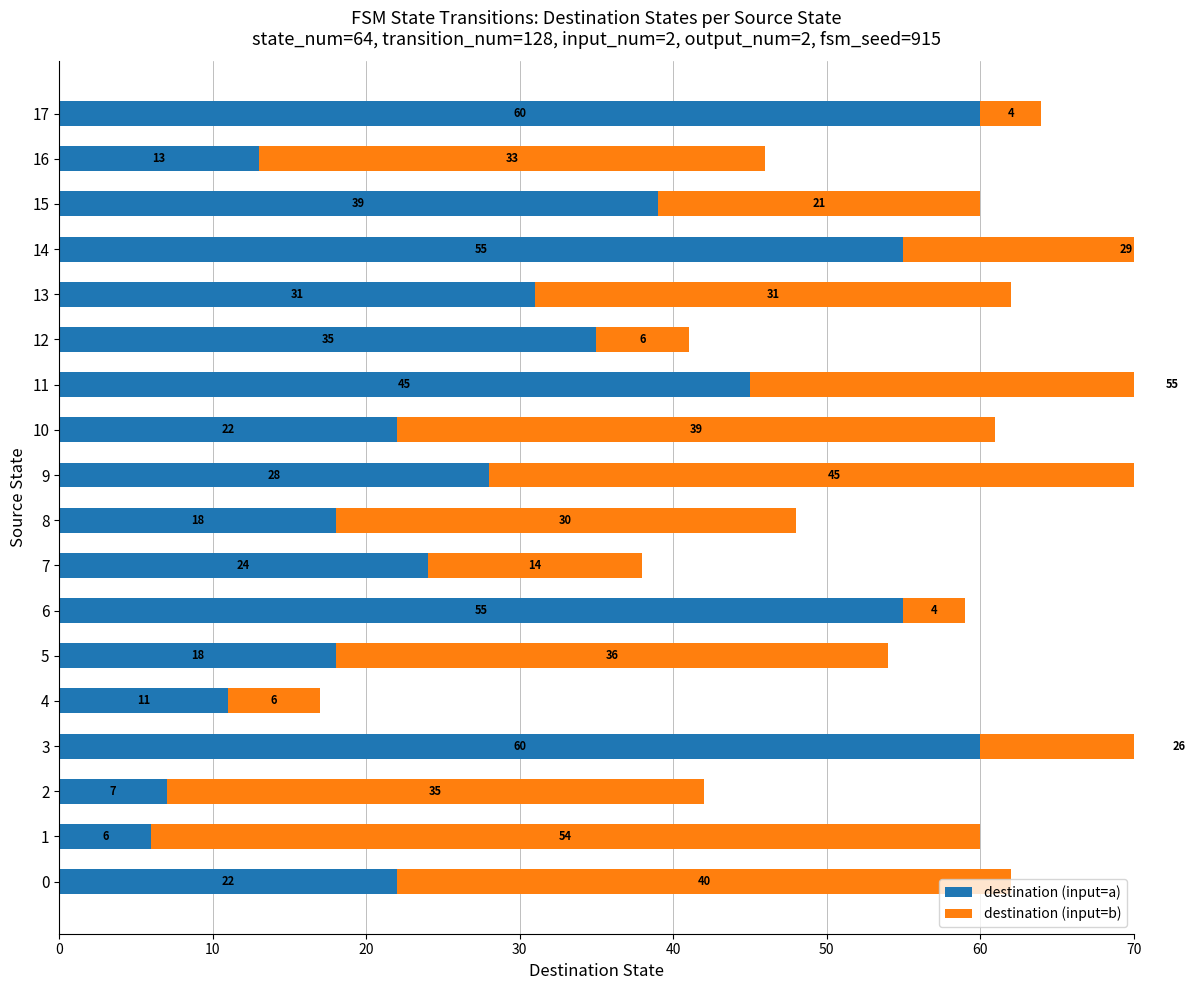

How many data points in destination (input=a) are above 28?

8